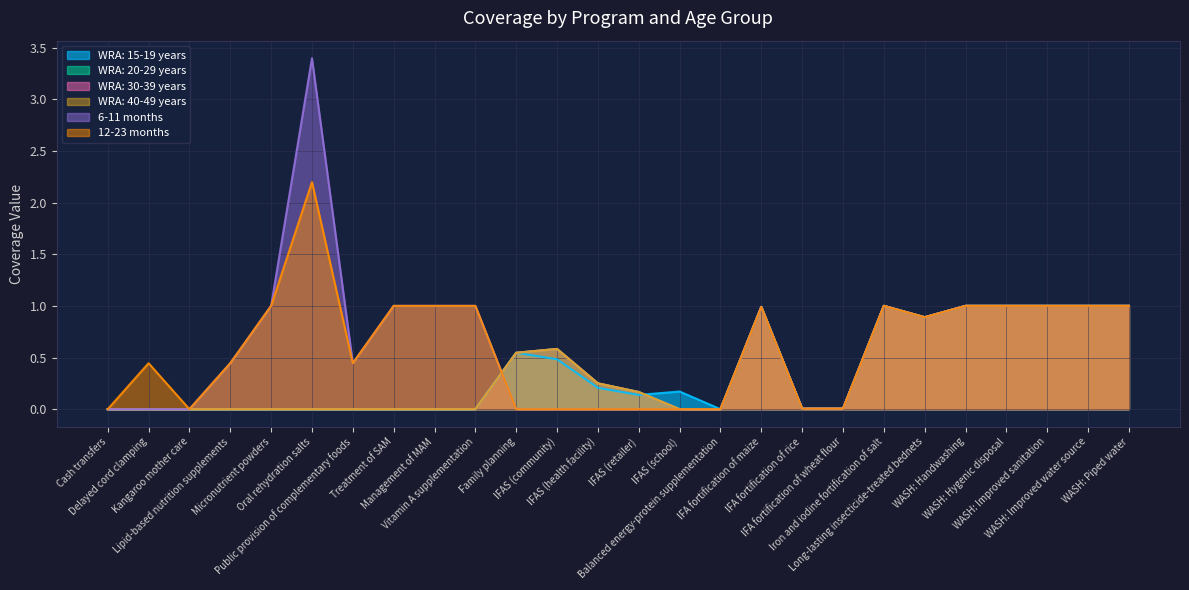

What is the label of the 25th point from the left?

WASH: Improved water source